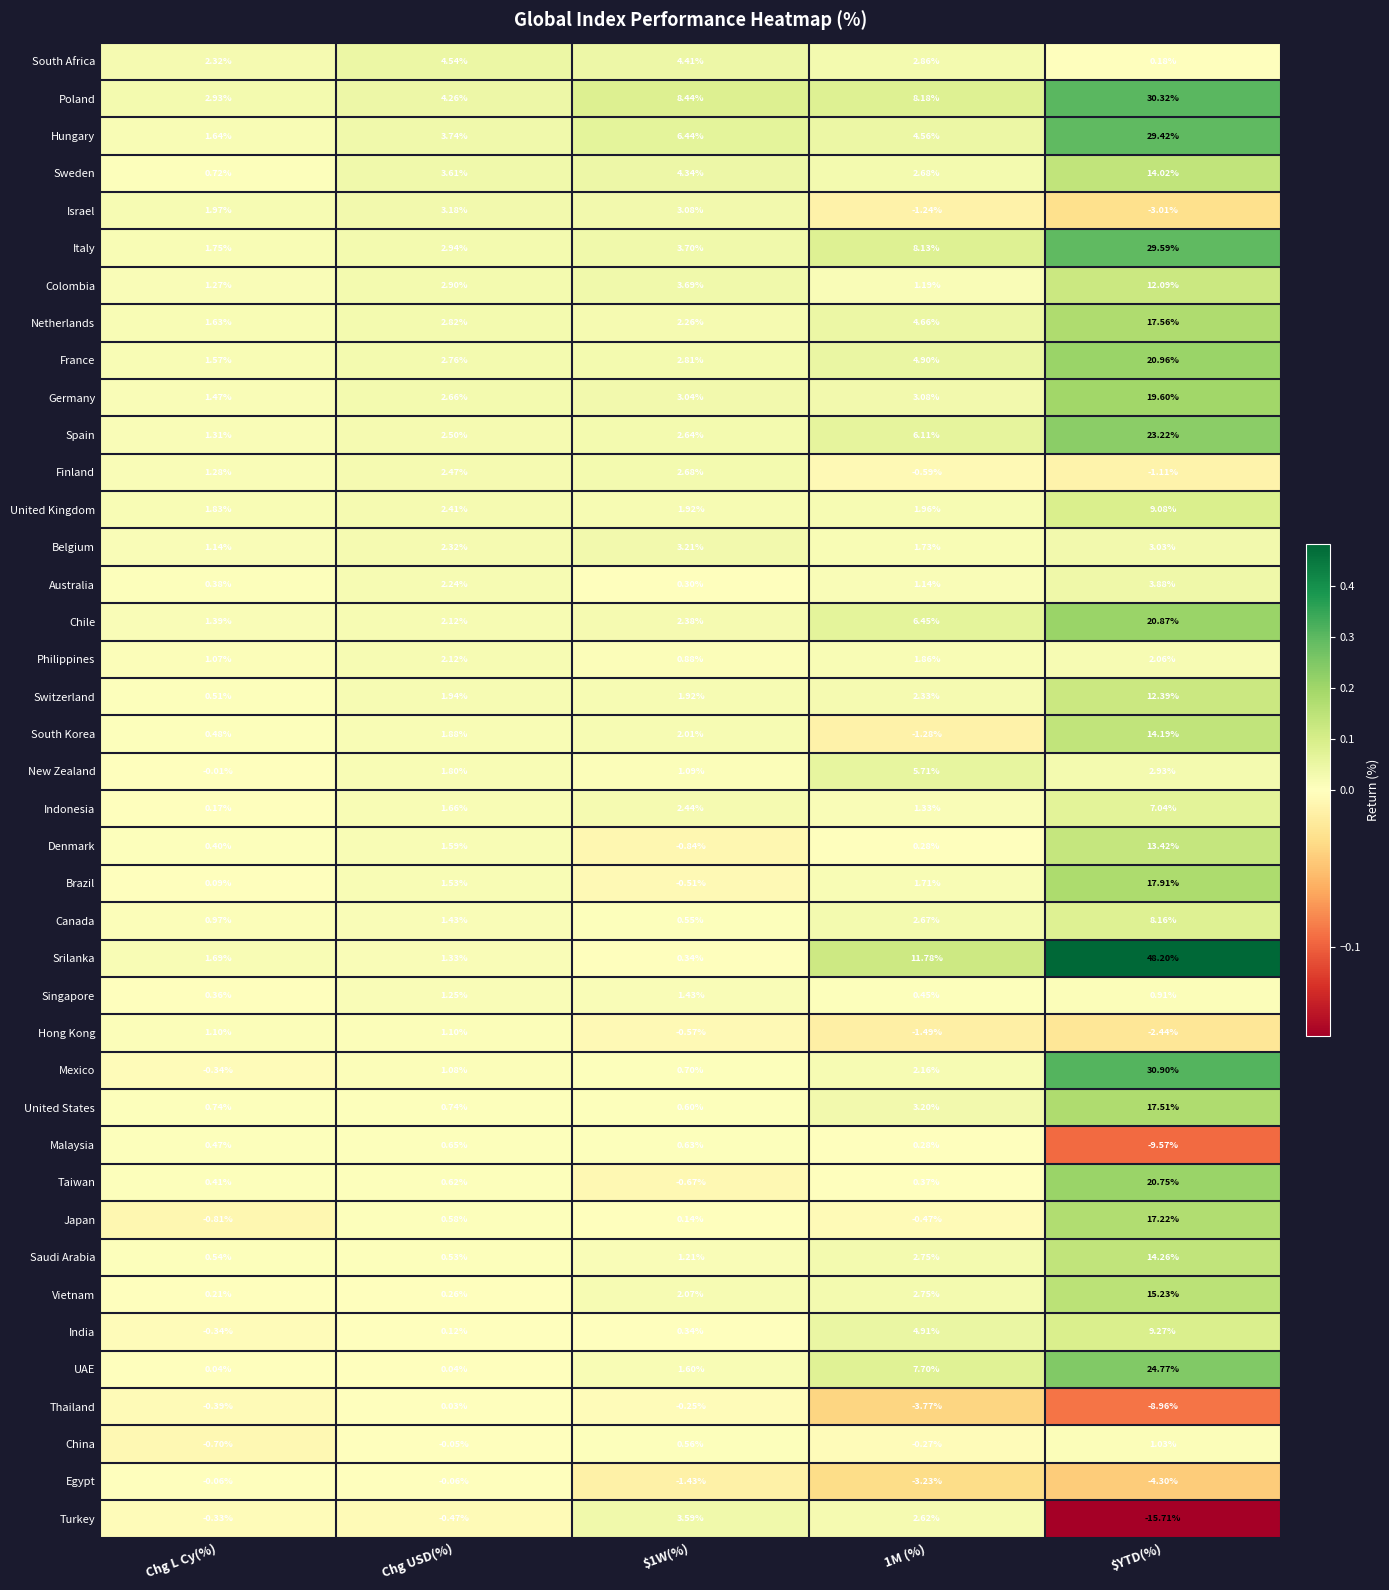

At which category does the chart reach its peak across all series?

$YTD(%)